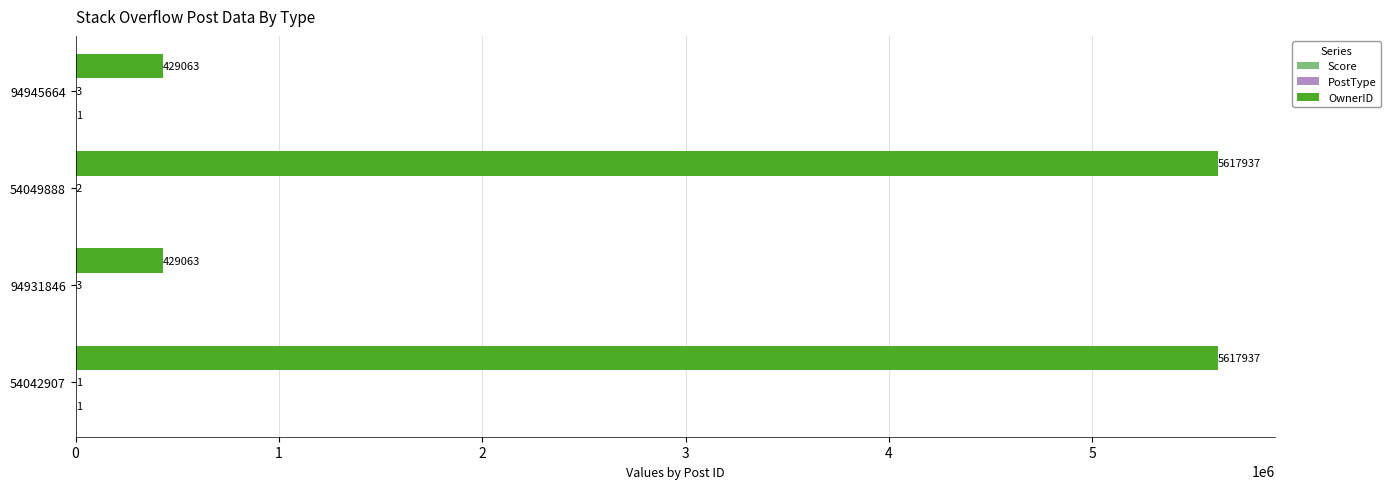

How many OwnerID values are between 429063 and 5617937?

4